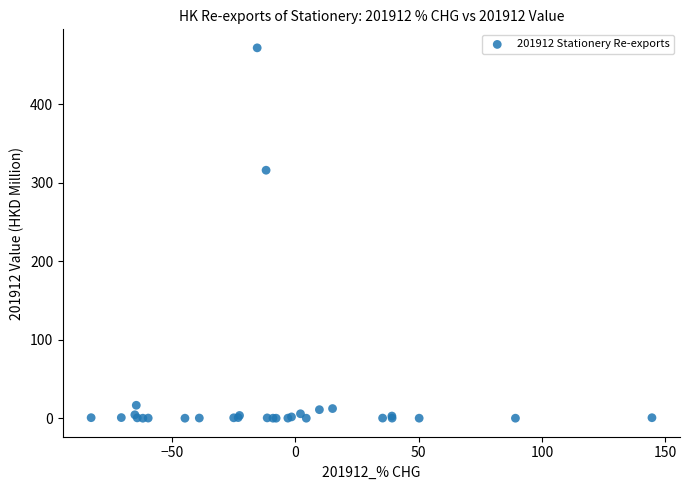

What Y value in the scatter plot is closest to 235?

315.9